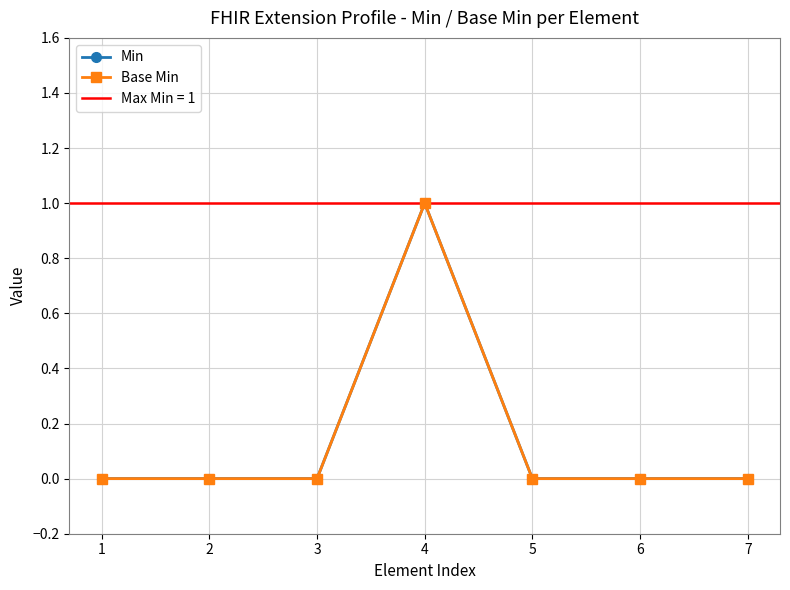

Between 5 and 7, which series saw the biggest shift?

Min